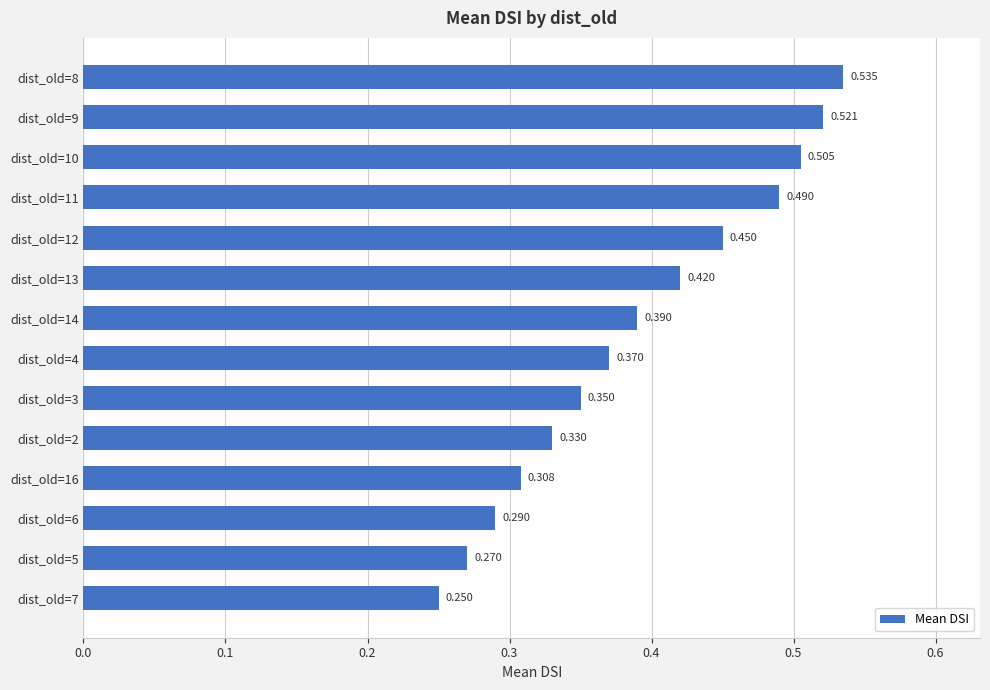

Are the bars grouped side by side (vs. stacked)?

No